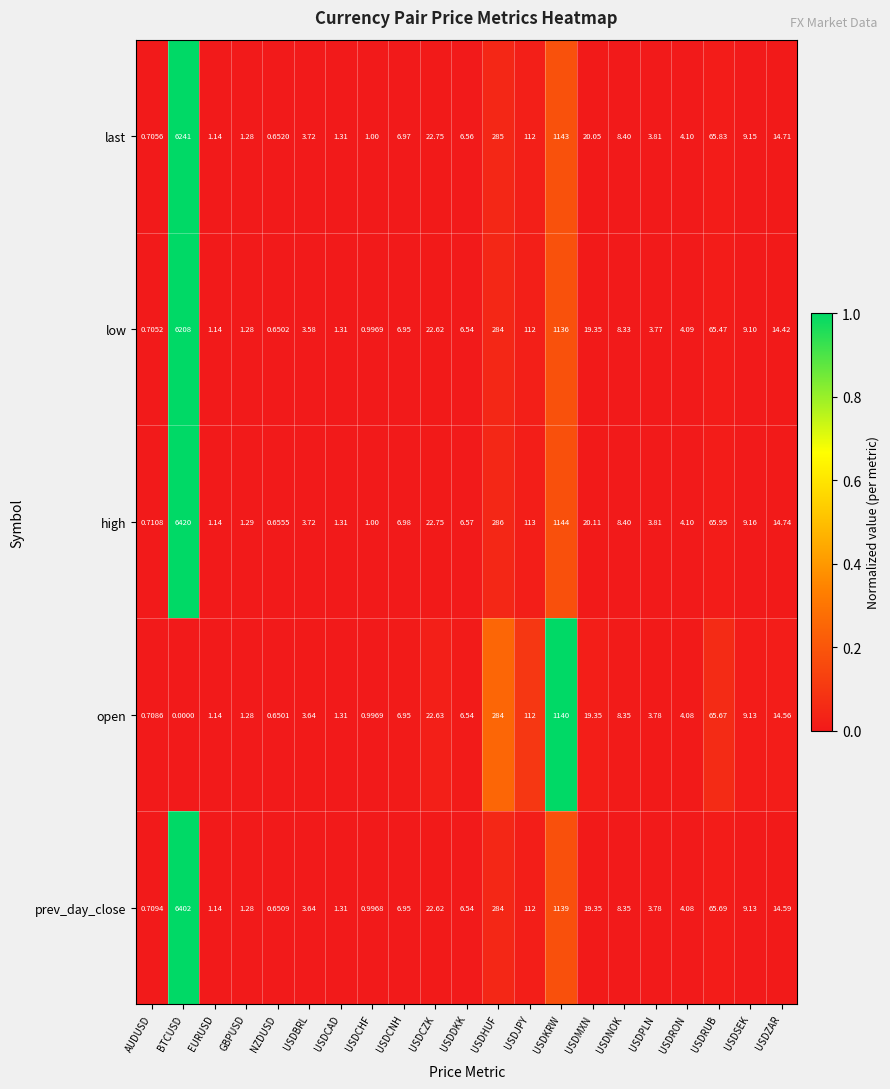

List the labels in order of last value, smallest first.

NZDUSD, AUDUSD, USDCHF, EURUSD, GBPUSD, USDCAD, USDBRL, USDPLN, USDRON, USDDKK, USDCNH, USDNOK, USDSEK, USDZAR, USDMXN, USDCZK, USDRUB, USDJPY, USDHUF, USDKRW, BTCUSD